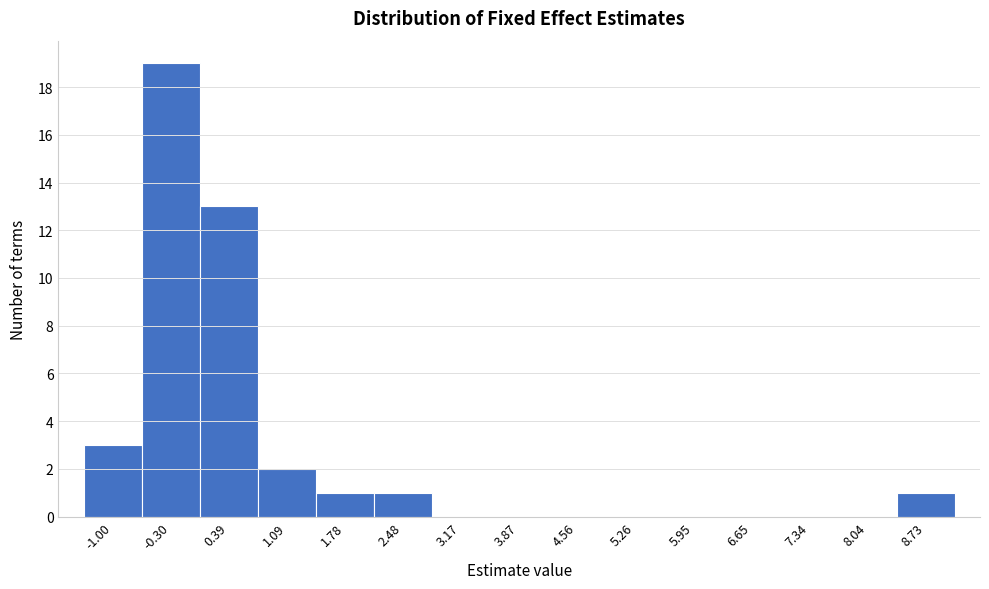

What is the height of the bar covering 2.1 to 2.8 on the x-axis? Neither the bar edges nor the heights are printed on the chart, so give them approximately, as read against the axes.

1